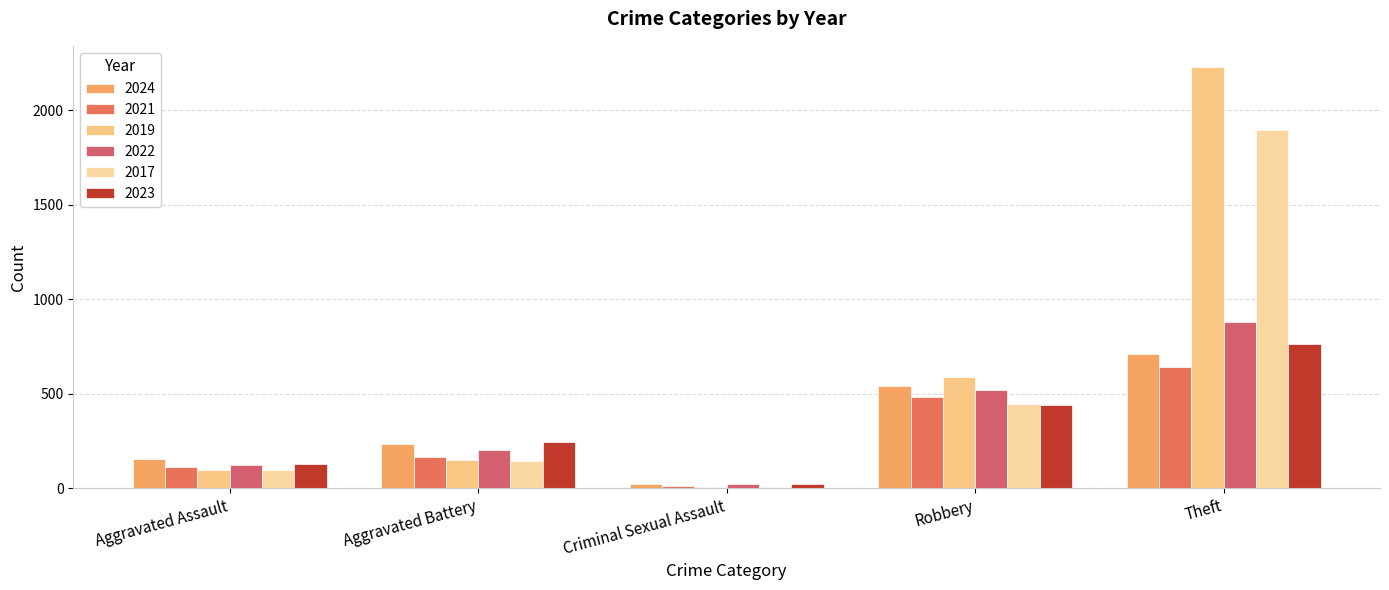

Rank the series by their maximum value, from highest to lowest.

2019, 2017, 2022, 2023, 2024, 2021